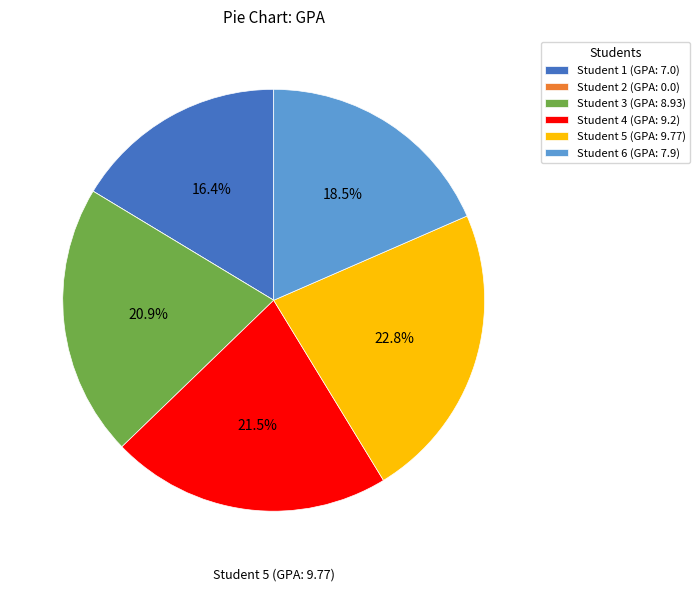

Rank the categories by value from highest to lowest.

5, 4, 3, 6, 1, 2